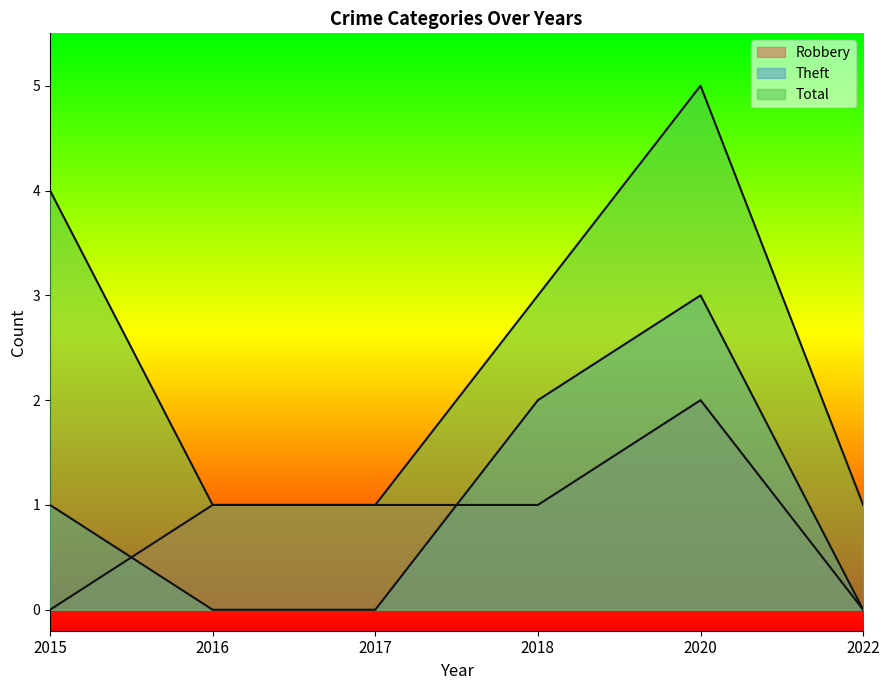

Reading right to left, what are all the values shown in this chart?

Robbery: 2022=0	2020=2	2018=1	2017=1	2016=1	2015=0
Theft: 2022=0	2020=3	2018=2	2017=0	2016=0	2015=1
Total: 2022=1	2020=5	2018=3	2017=1	2016=1	2015=4